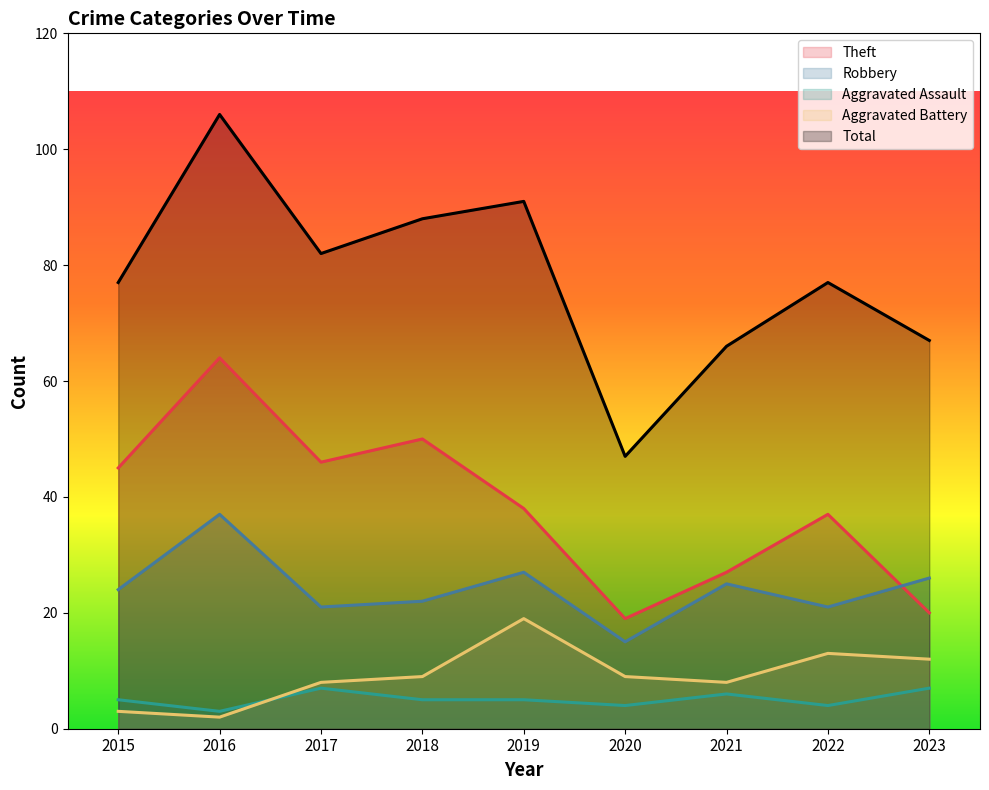

In Theft, how many points are higher than both neighbors (excluding endpoints)?

3